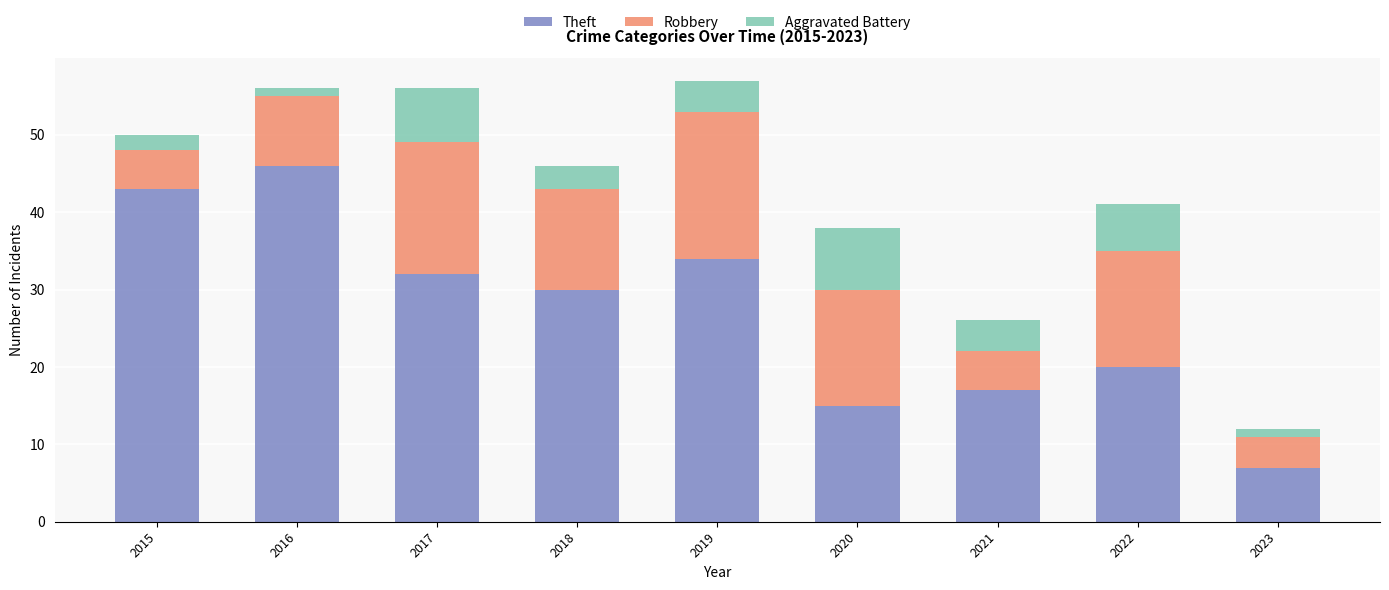

What are all the series names shown in the legend?

Theft, Robbery, Aggravated Battery